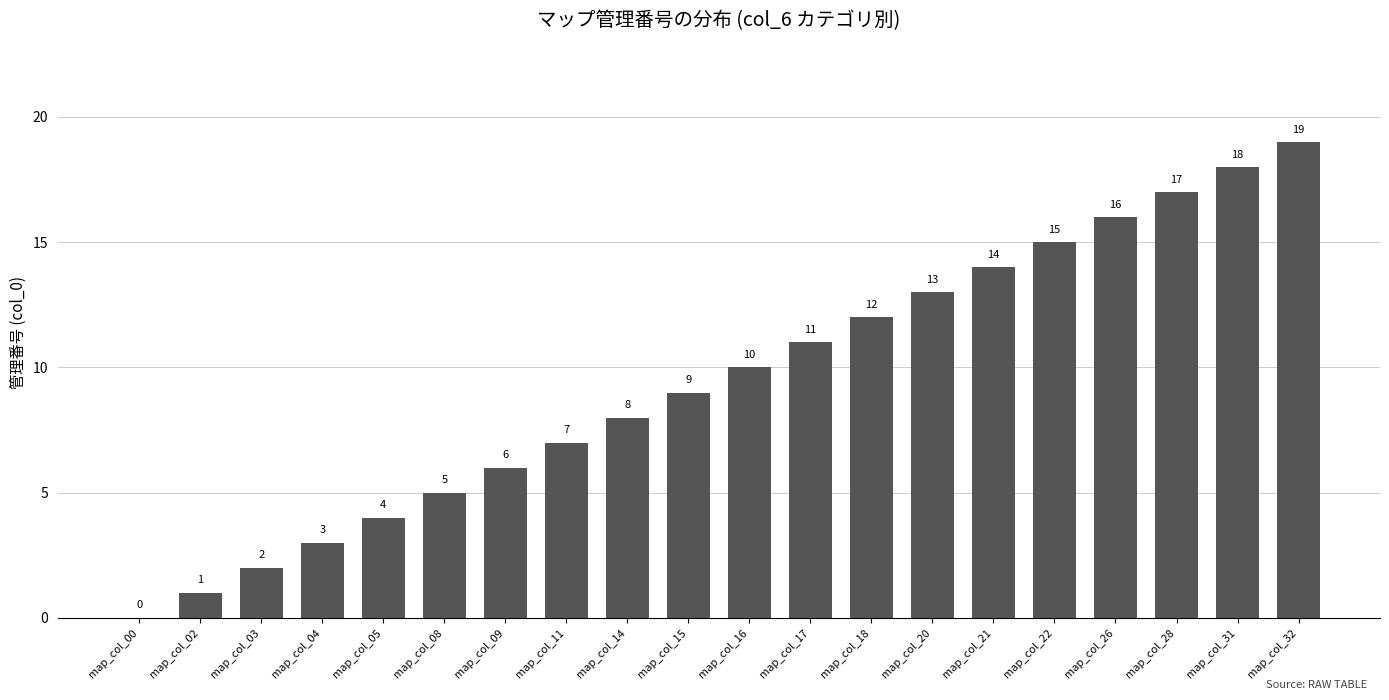

What is the greatest value displayed?

19